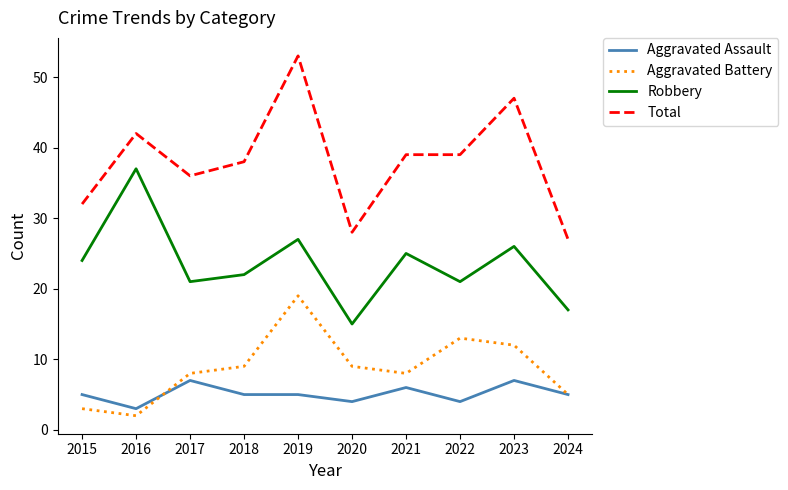

What are all the series names shown in the legend?

Aggravated Assault, Aggravated Battery, Robbery, Total